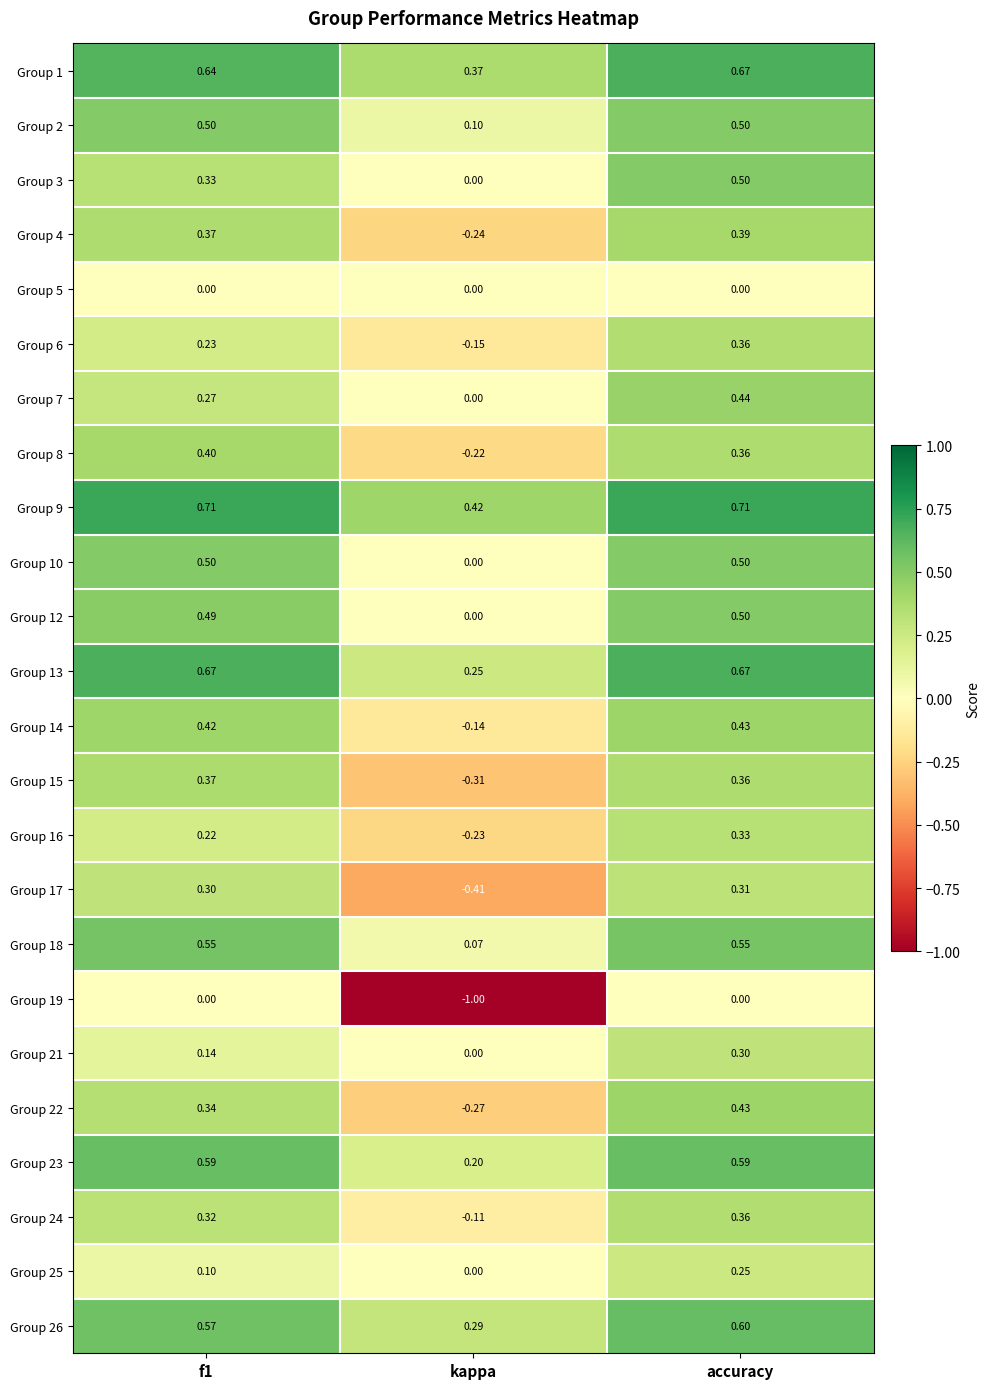

What is the total value across all series at accuracy?

10.1